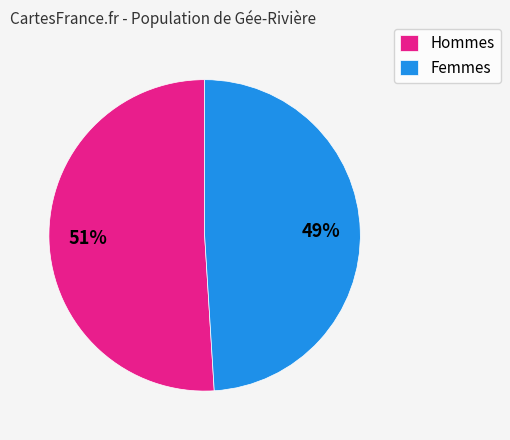

Count the number of slices in the pie.

2